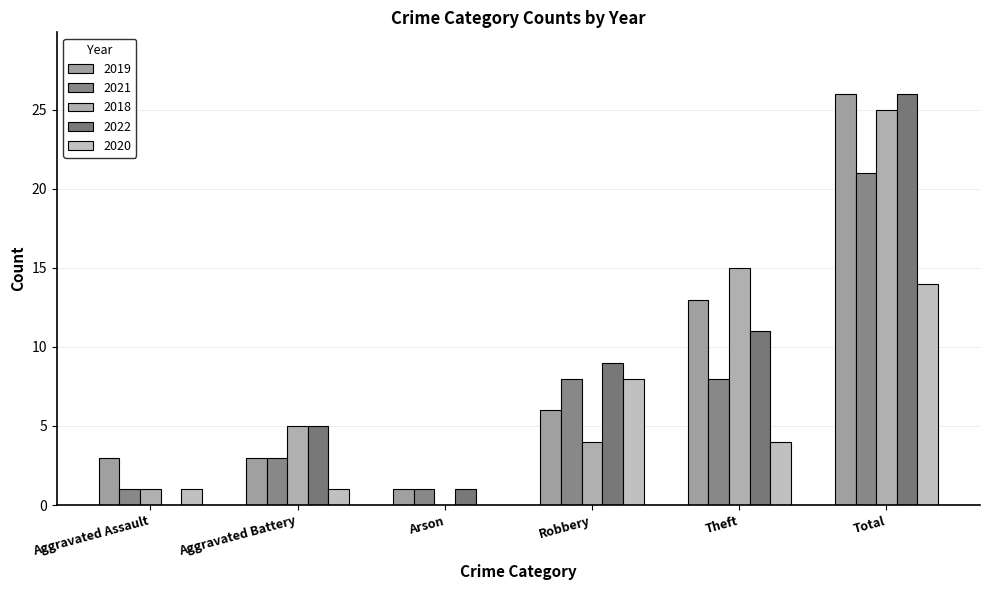

The 2020 series shows 23 at Total. True or false?

False